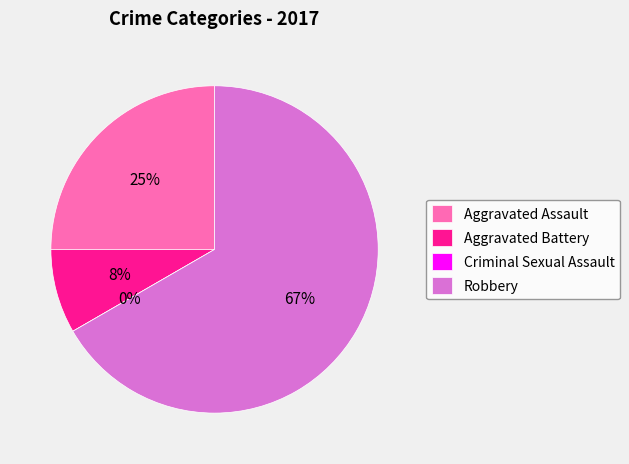

To the nearest percent, what is the combined percentage of Robbery and Criminal Sexual Assault?

67%